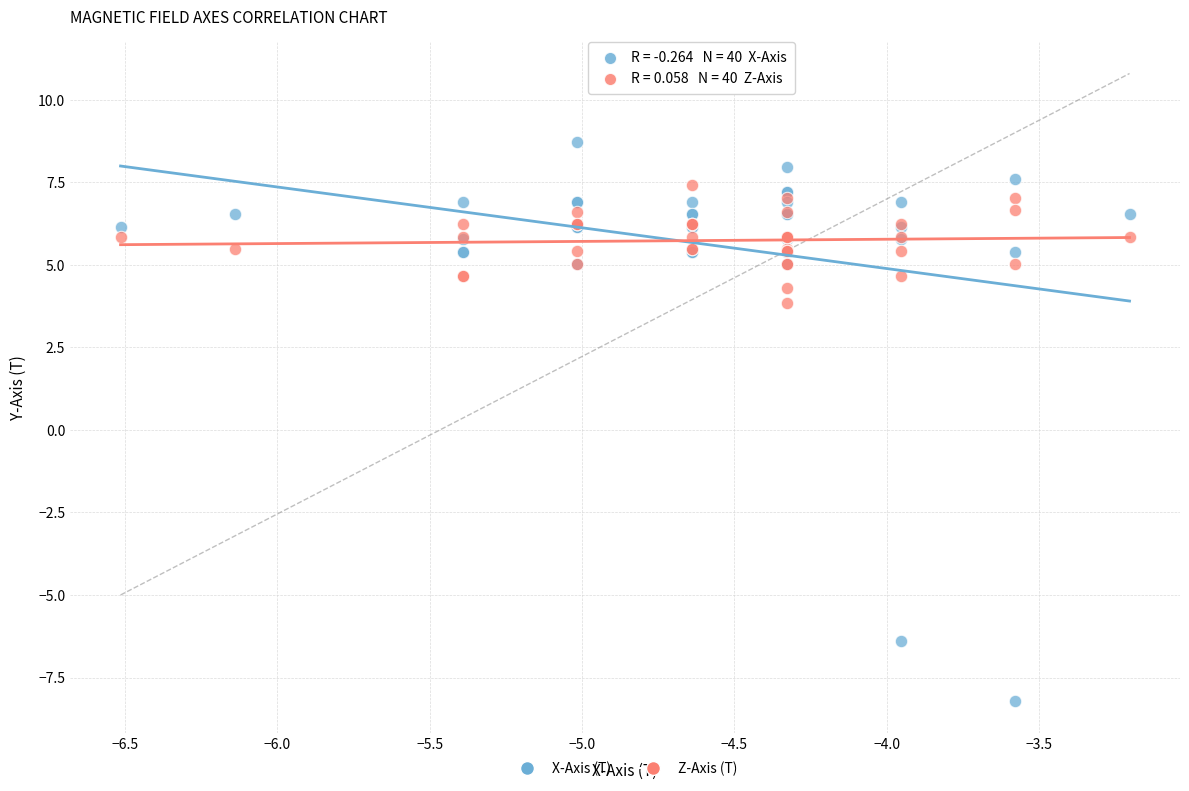

Across all series, what Y value is closest to 0?

3.9